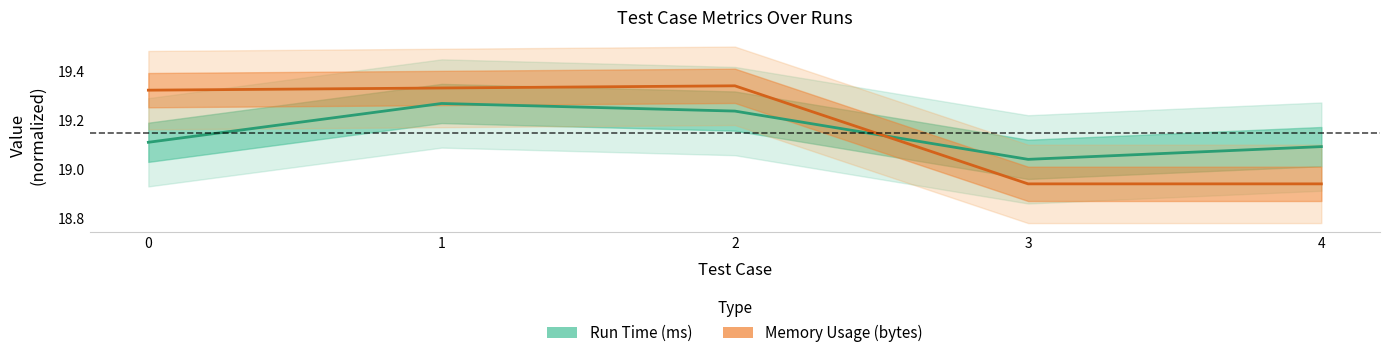

The Memory Usage (bytes) series shows 28.6 at 4. True or false?

False